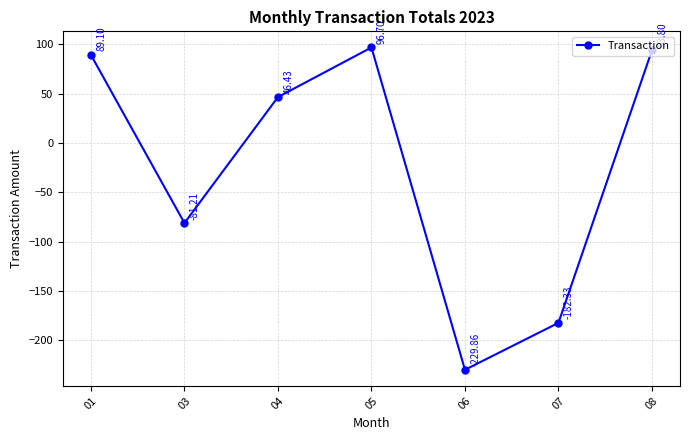

Rank the categories by value from lowest to highest.

06, 07, 03, 04, 01, 08, 05